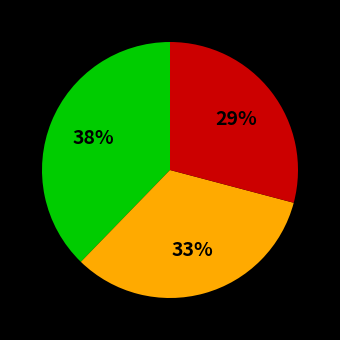

Is there any slice that represents more than half of the pie?

No